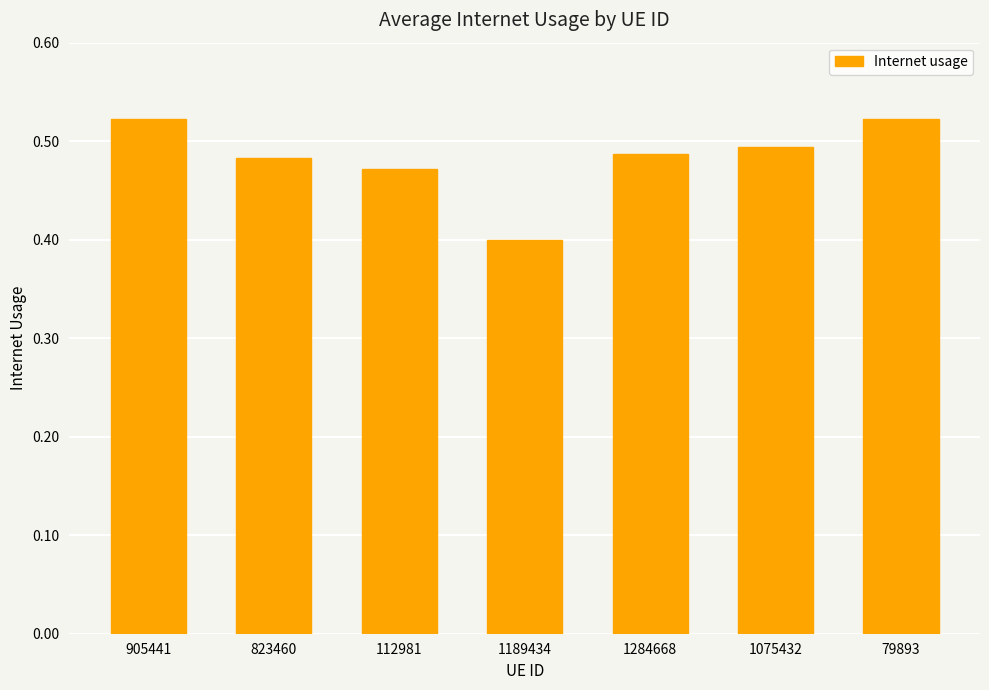

What is the change in value from 1189434 to 1075432?

+0.1